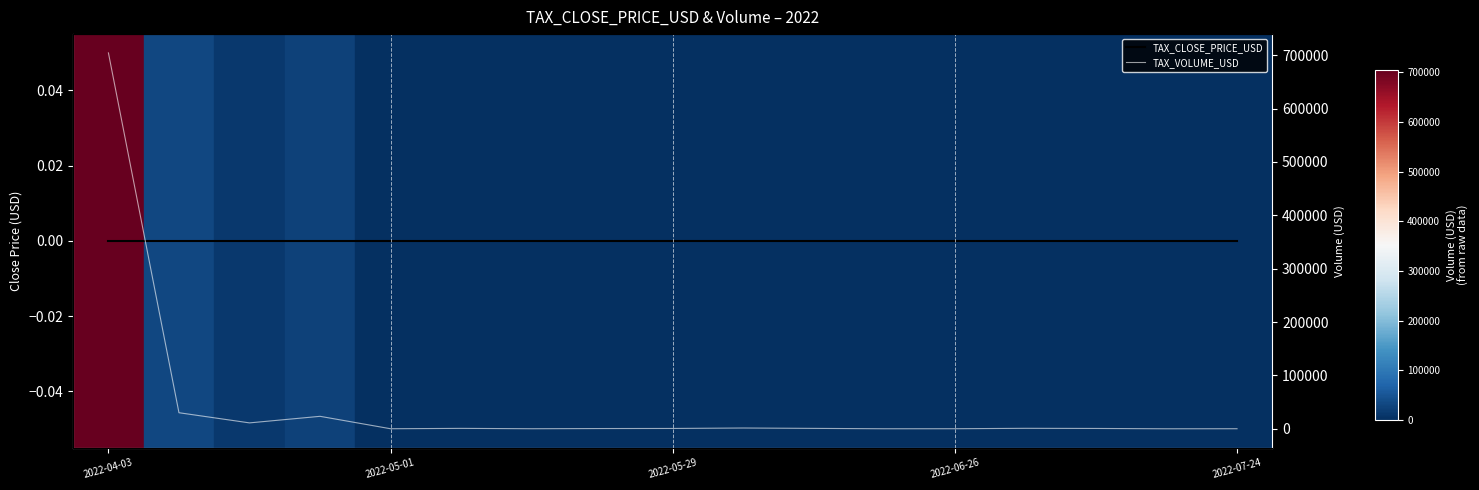

Rank the series by their average value, from lowest to highest.

TAX_CLOSE_PRICE_USD, TAX_VOLUME_USD